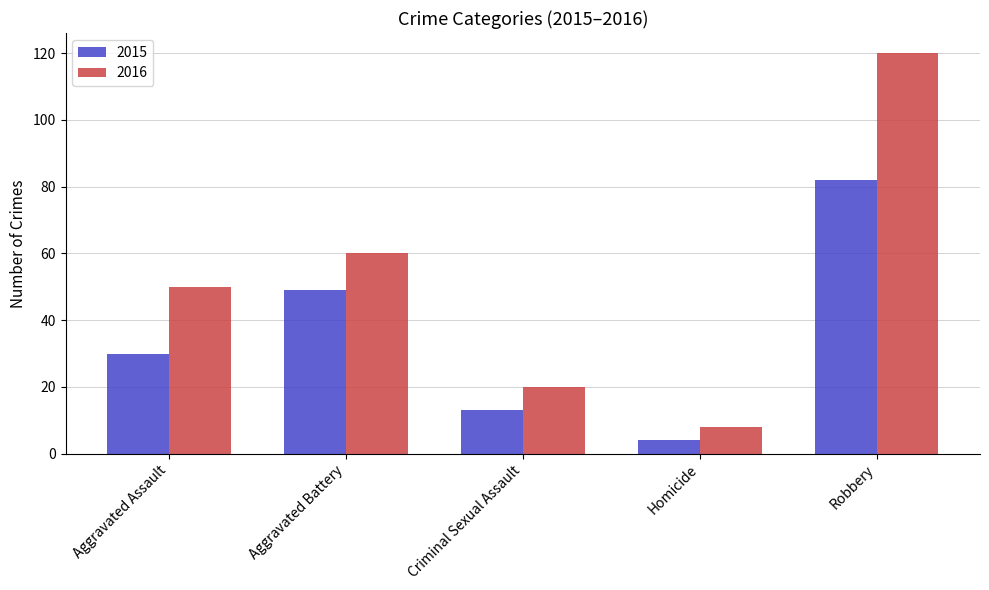

What are all the series names shown in the legend?

2015, 2016